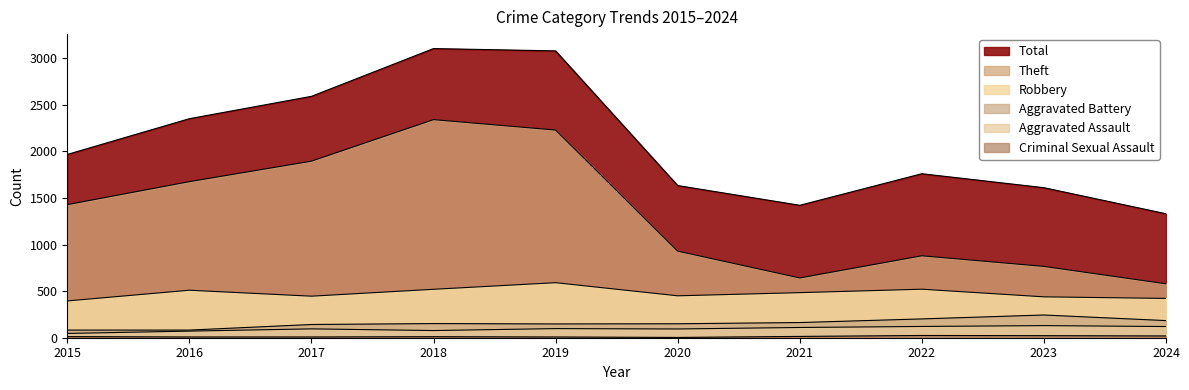

True or false: Theft and Total cross at least once.

False